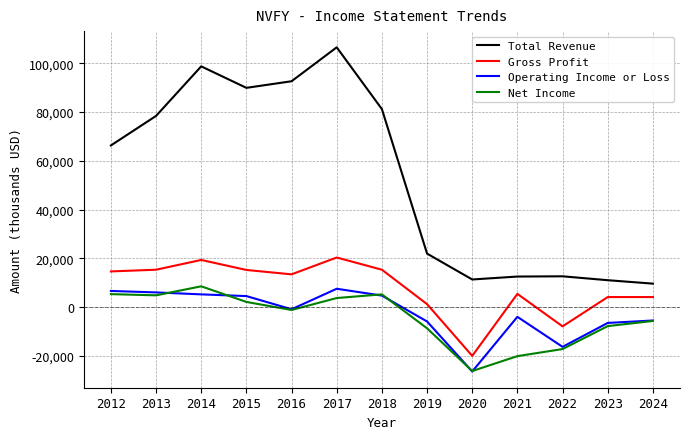

What is the smallest value displayed?

-26300